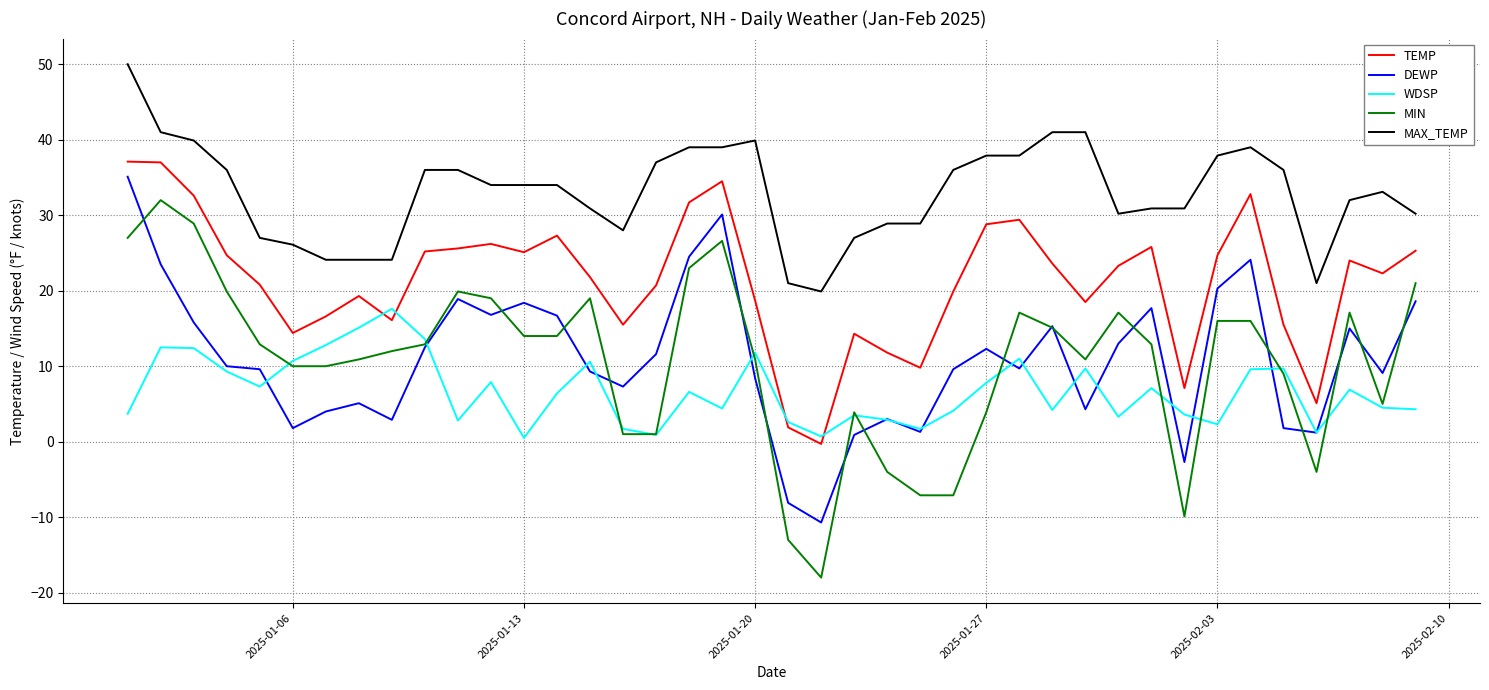

What is the difference between the second highest and second lowest values in the DEWP series?

38.2